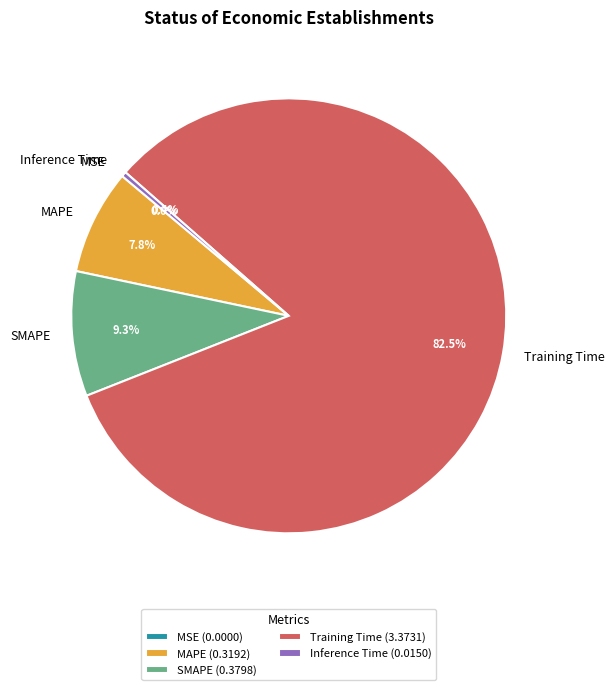

Is the sum of MAPE and Inference Time greater than half?

No